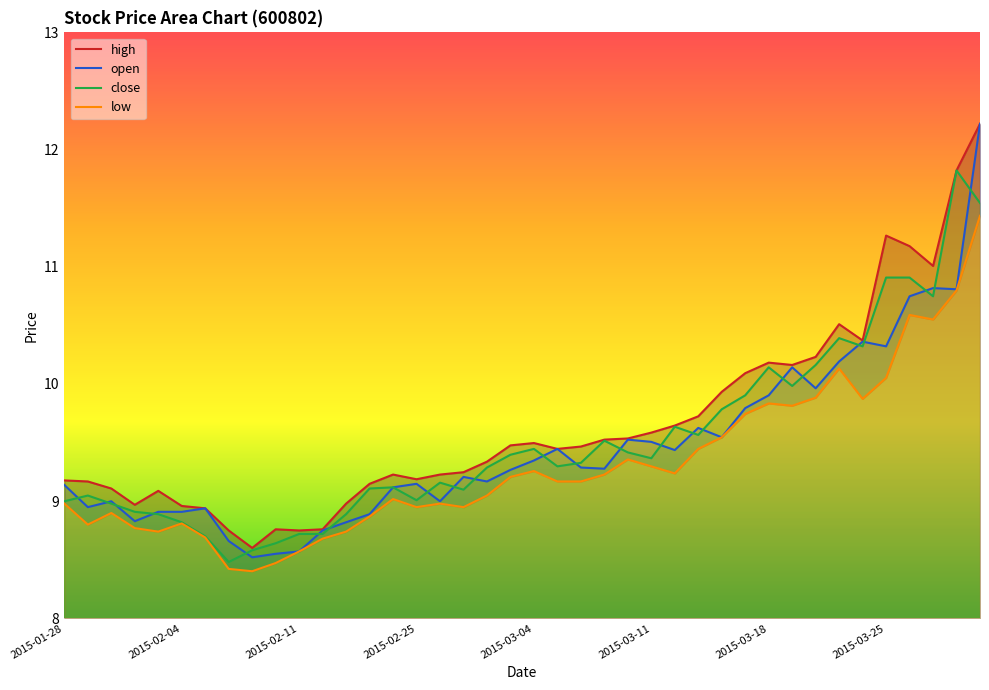

What is the highest value of the open series?

12.2